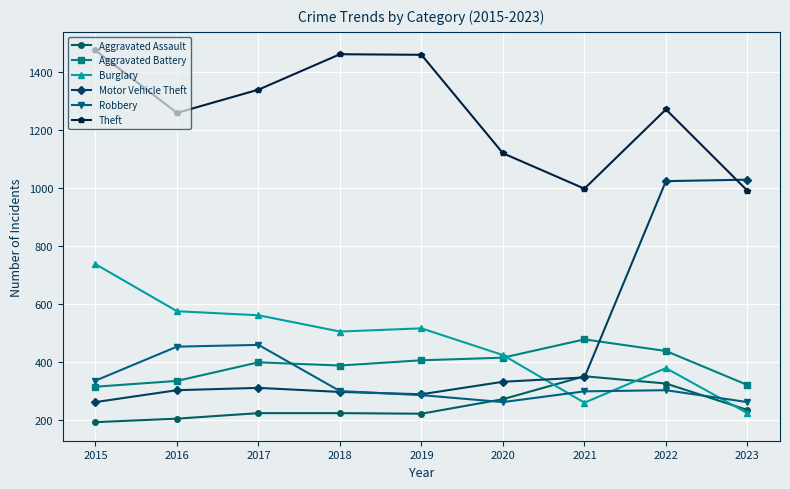

Does the chart display data point markers on the line(s)?

Yes